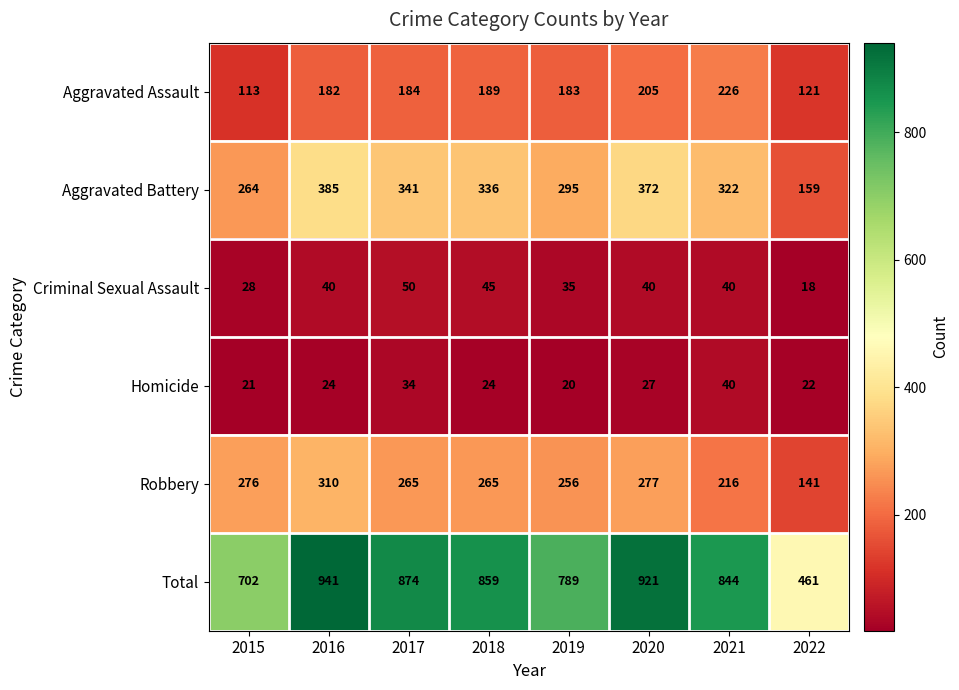

What is the difference between the second highest and second lowest values in the Robbery series?

61